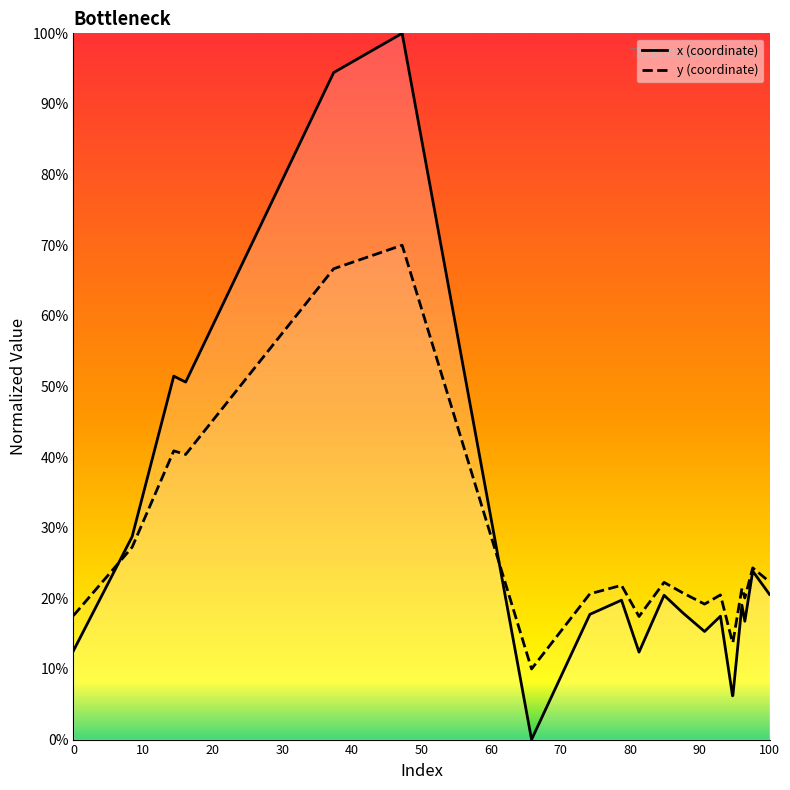

What is the average value of the y (coordinate) series?

26.5